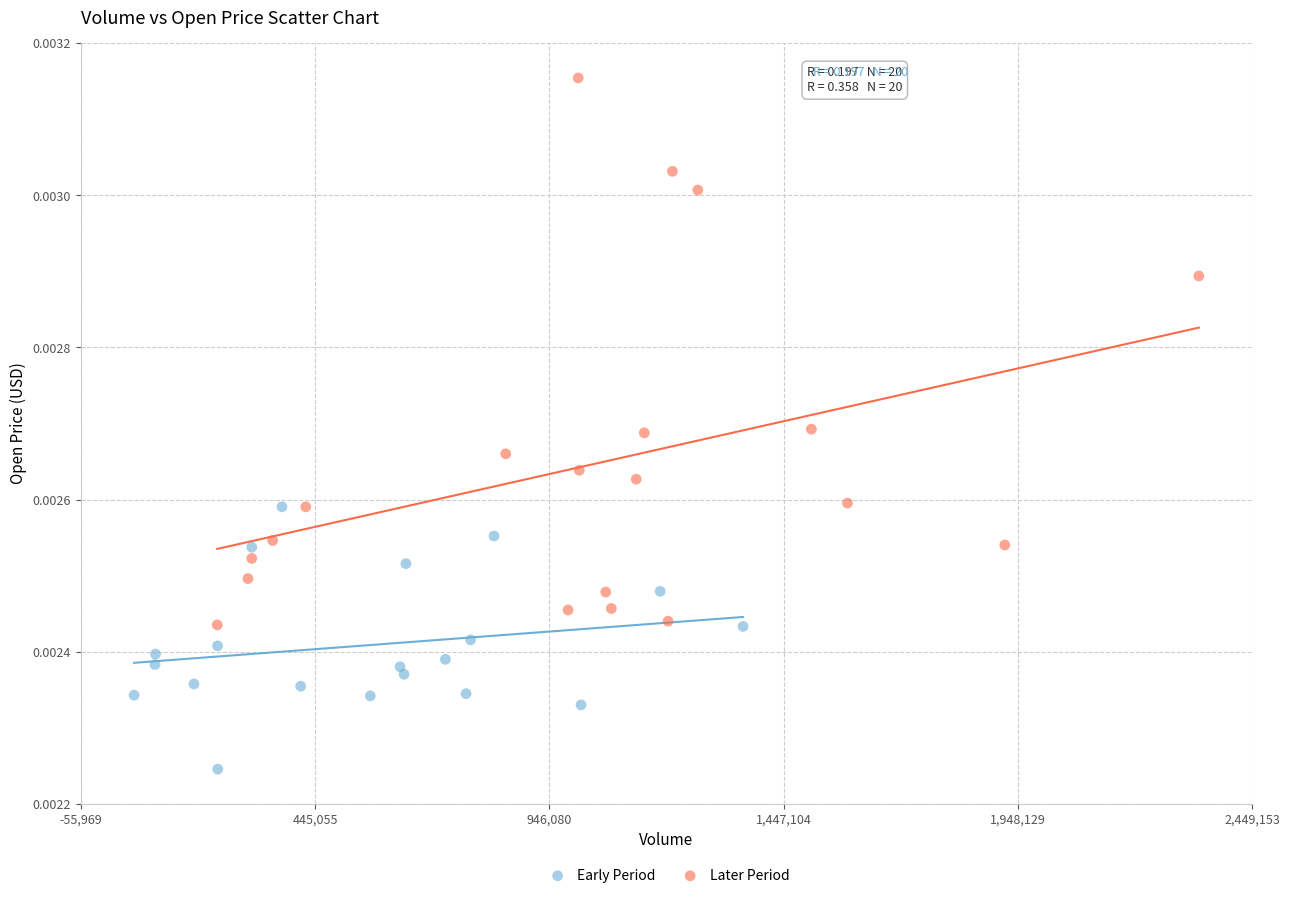

Which series contains the lowest Y value?

Early Period